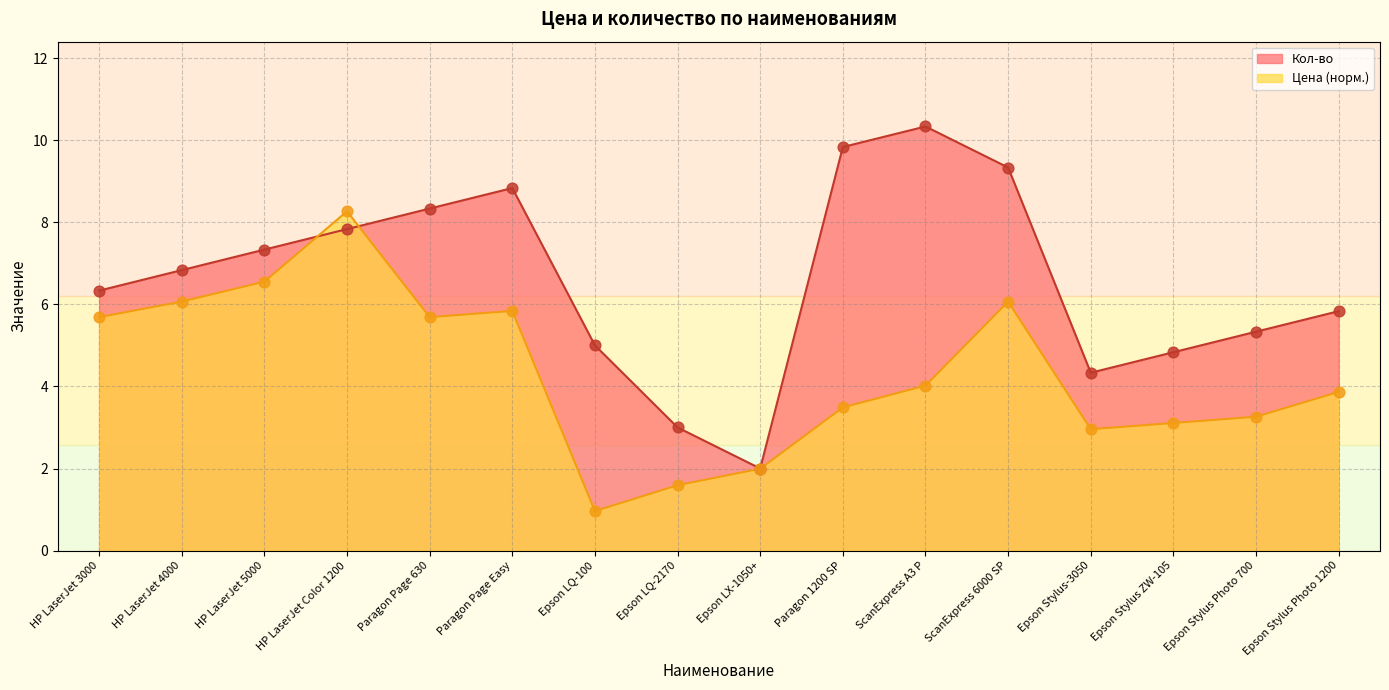

Which series has the widest spread of Y values?

Кол-во